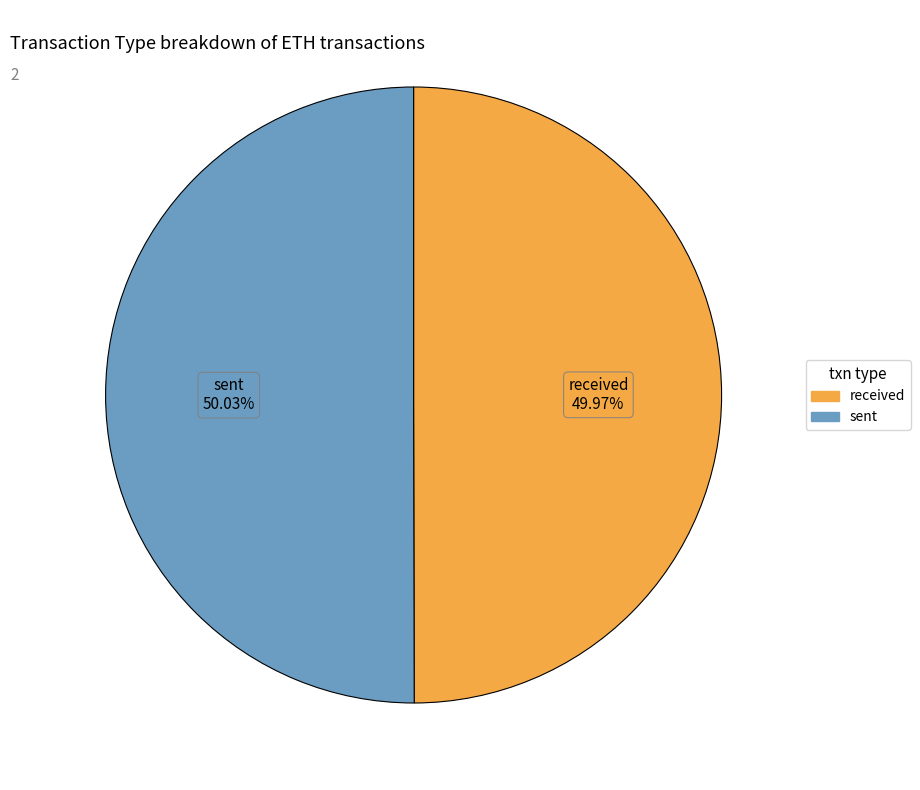

To the nearest percent, what percentage of the pie is received?

50%